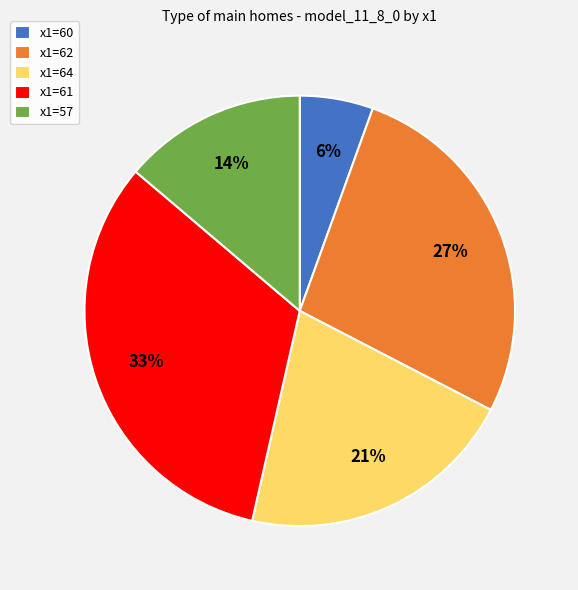

Is the sum of x1=64 and x1=57 greater than half?

No